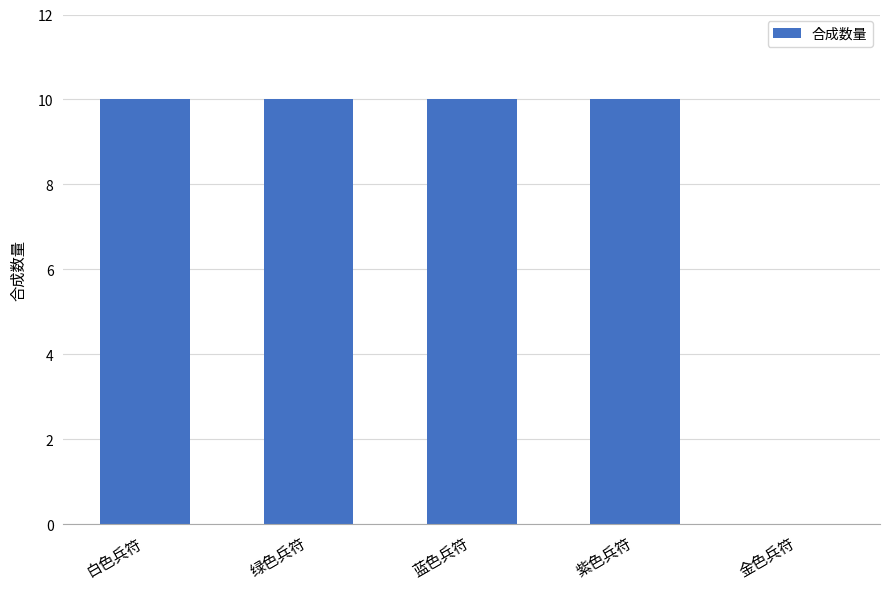

Reading left to right, what are all the values shown in this chart?

白色兵符=10	绿色兵符=10	蓝色兵符=10	紫色兵符=10	金色兵符=0